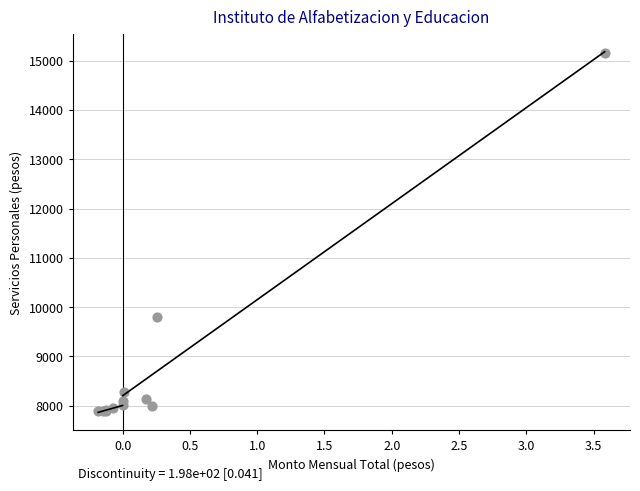

What Y value in the scatter plot is closest to 11523?

9807.0